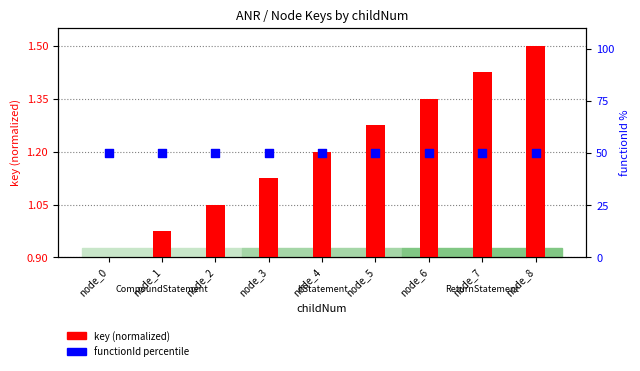

Which series has the largest total across all categories?

functionId (percentile)